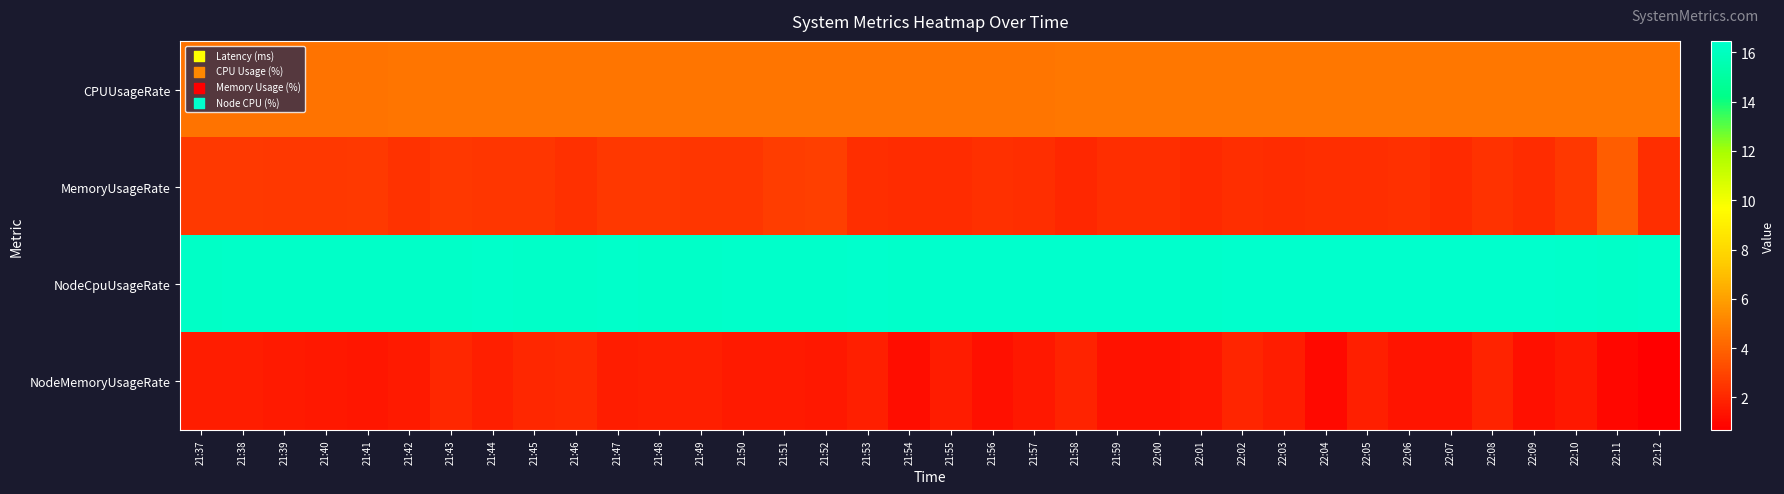

Rank the series by their maximum value, from lowest to highest.

NodeMemoryUsageRate, MemoryUsageRate, CPUUsageRate, NodeCpuUsageRate